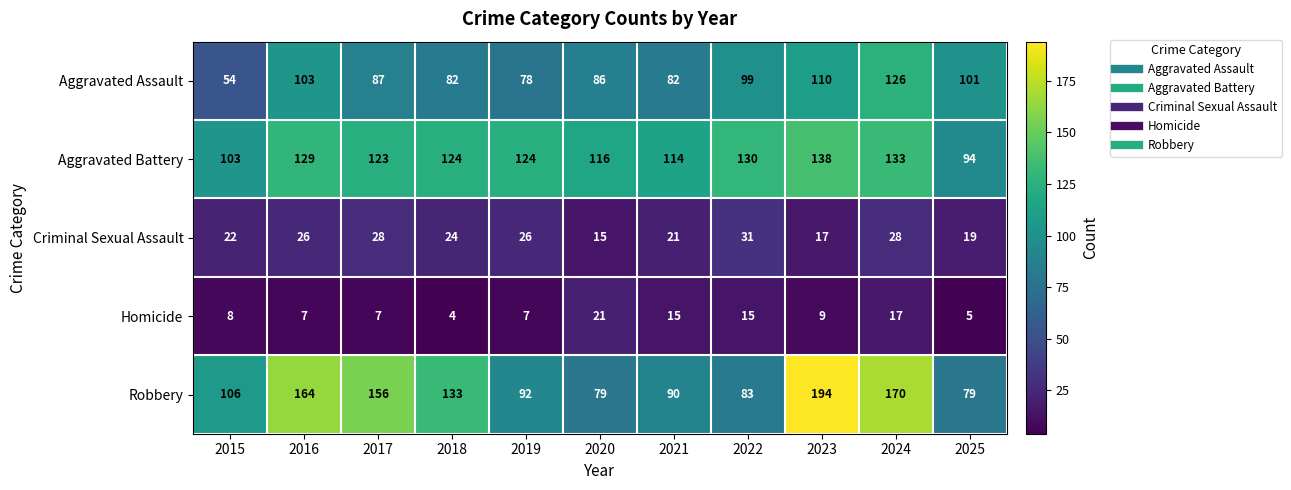

Which label corresponds to the largest value in the chart?

2023